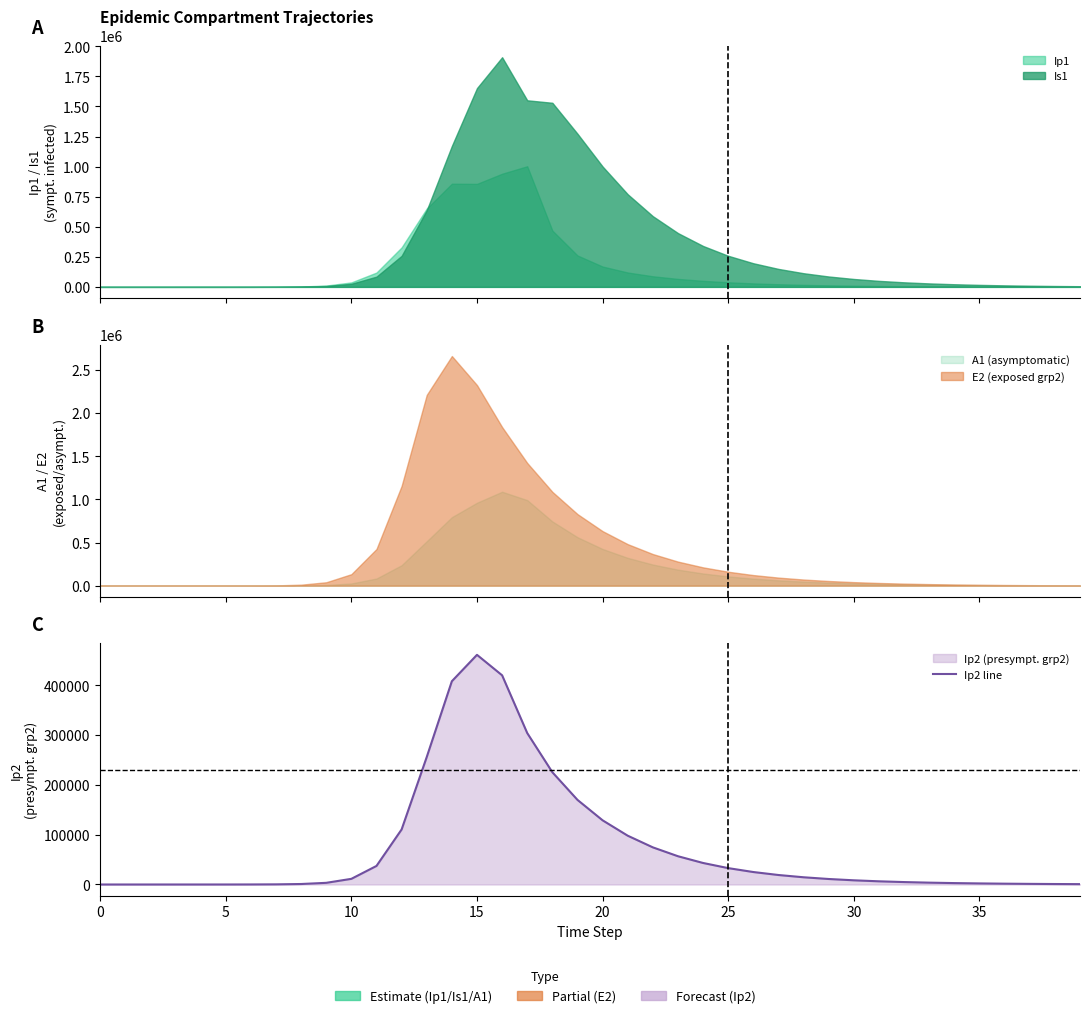

How many values are above zero?

39